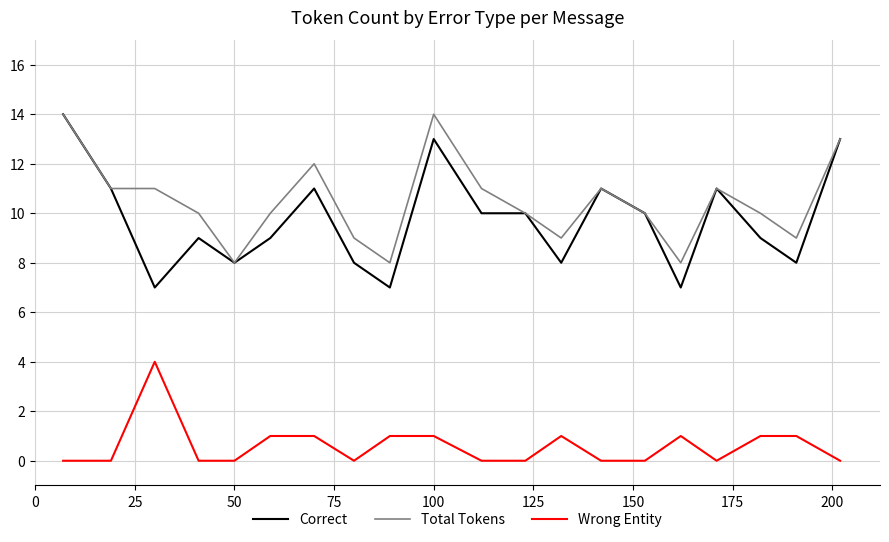

True or false: Wrong Entity and Correct intersect in this chart.

False